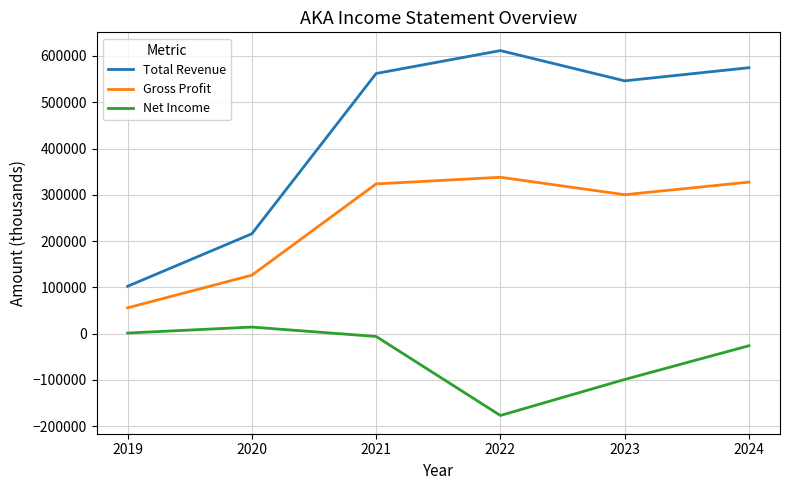

True or false: Total Revenue and Gross Profit intersect in this chart.

False